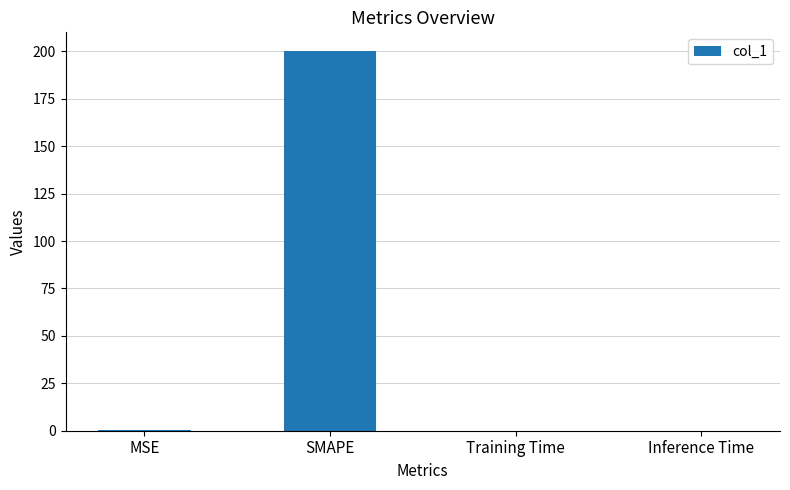

What is the sum of all values?

200.3